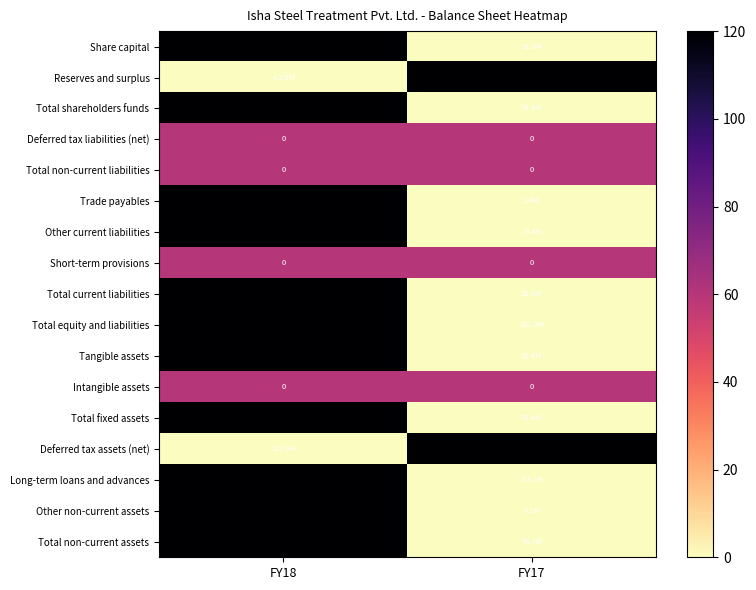

What is the difference between the highest and lowest values at FY18?

120